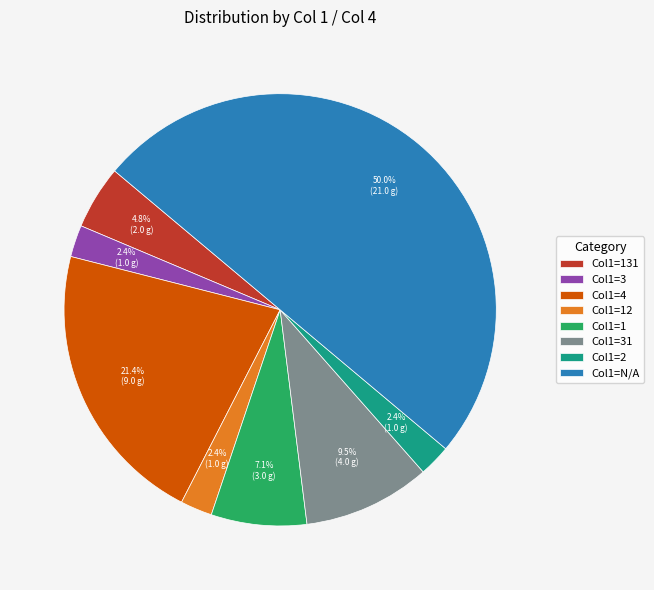

What percentage do Col1=1 and Col1=2 together represent?

9.5%